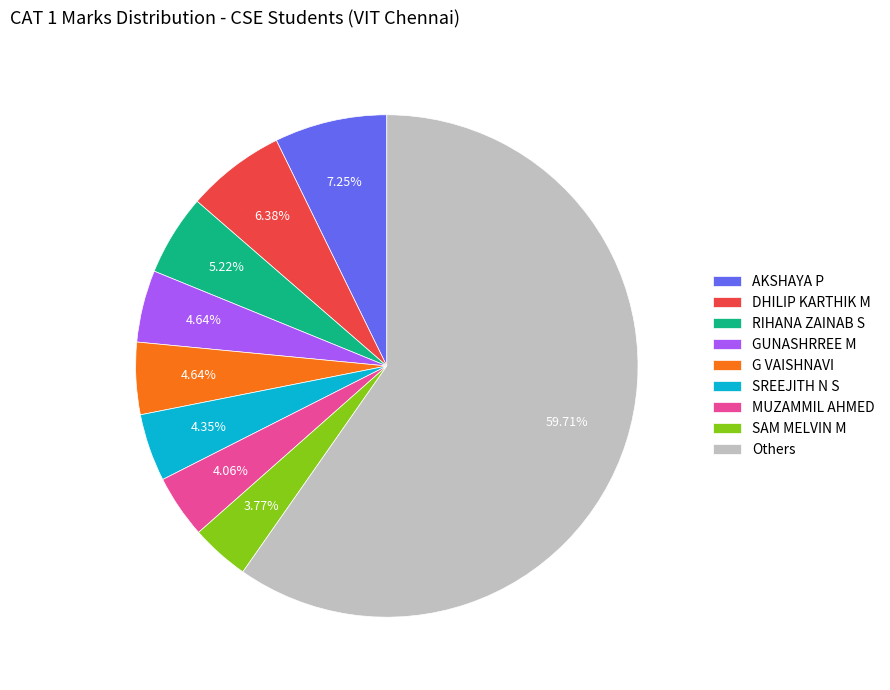

Which category has the biggest portion of the pie?

Others